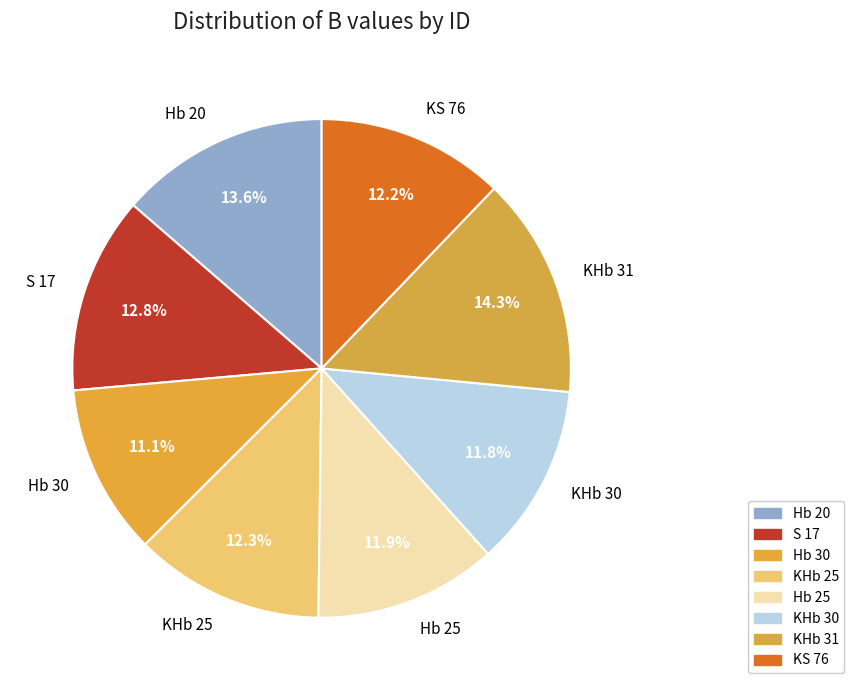

How many slices are in this pie chart?

8